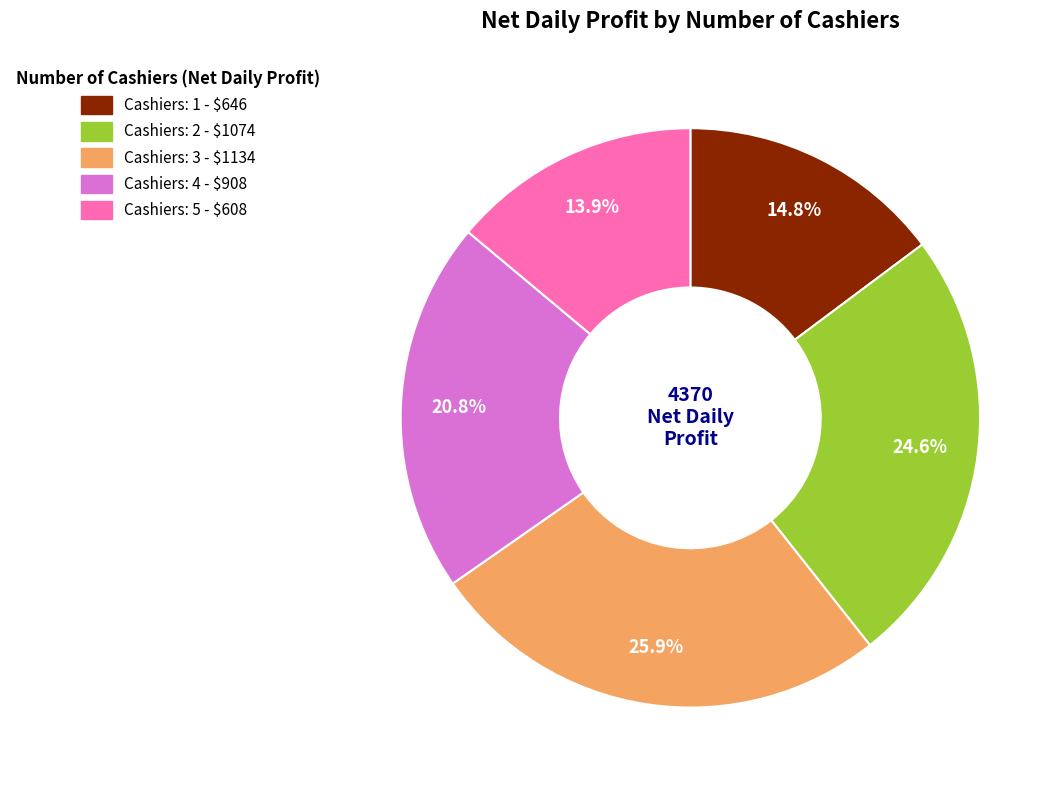

To the nearest percent, what is the difference between the largest and smallest slice percentages?

12%